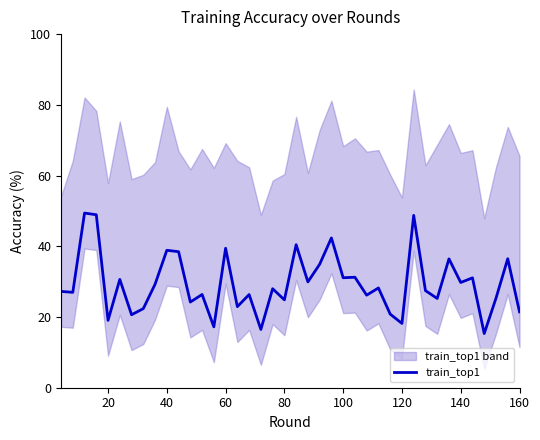

What is the minimum value for train_top1?

15.3